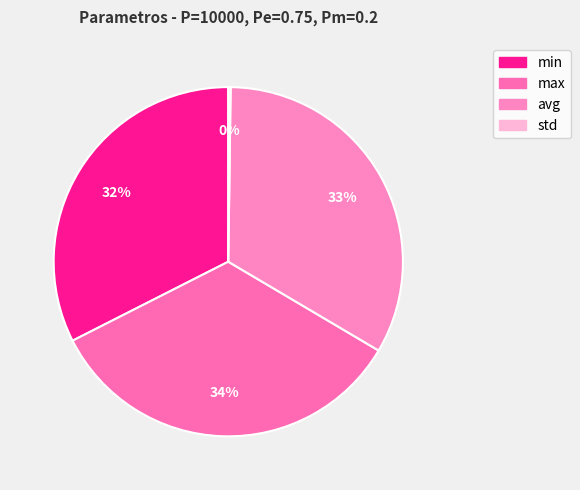

To the nearest percent, what portion does avg represent?

33%